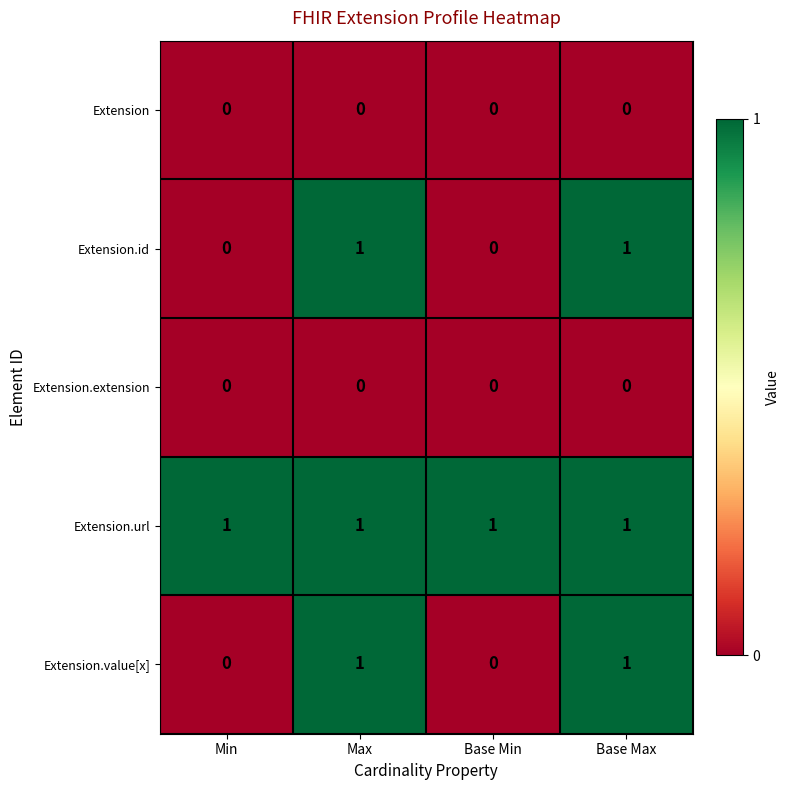

Count the number of data series in this chart.

5